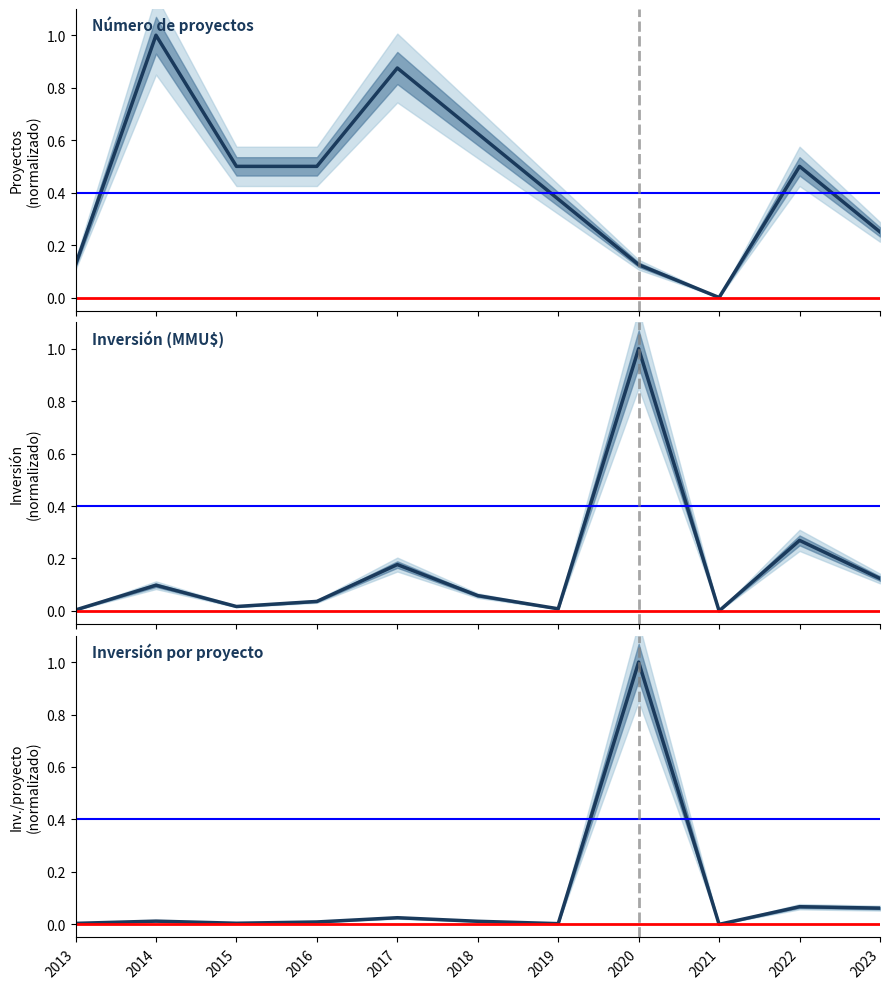

How many intersections are there between Número de proyectos and Inversión por proyecto?

1